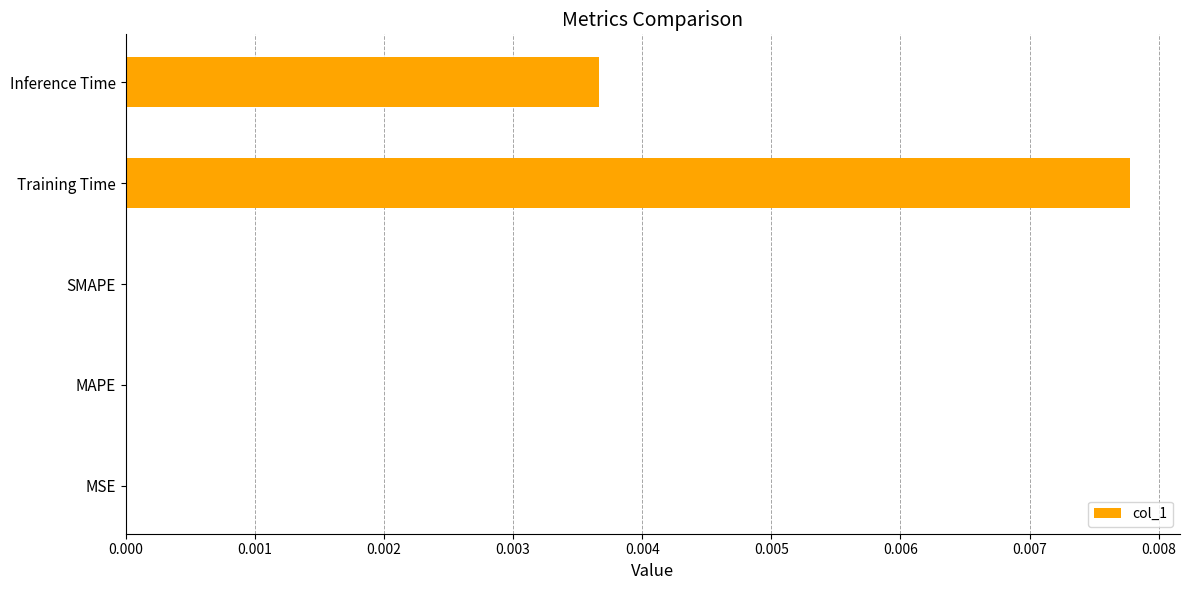

Which has a higher value, Training Time or SMAPE?

Training Time